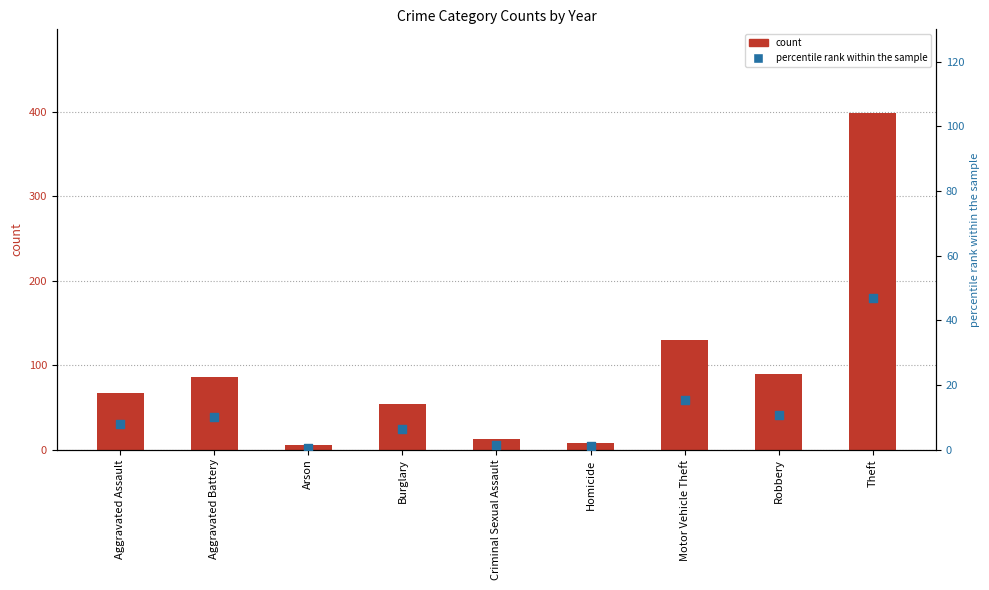

Which series reaches the minimum Y coordinate?

percentile rank within the sample